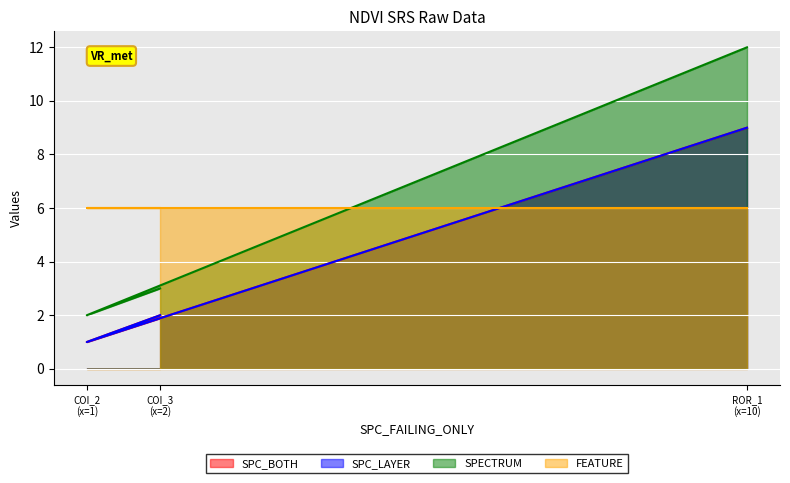

At how many categories does at least one series exceed 1?

3